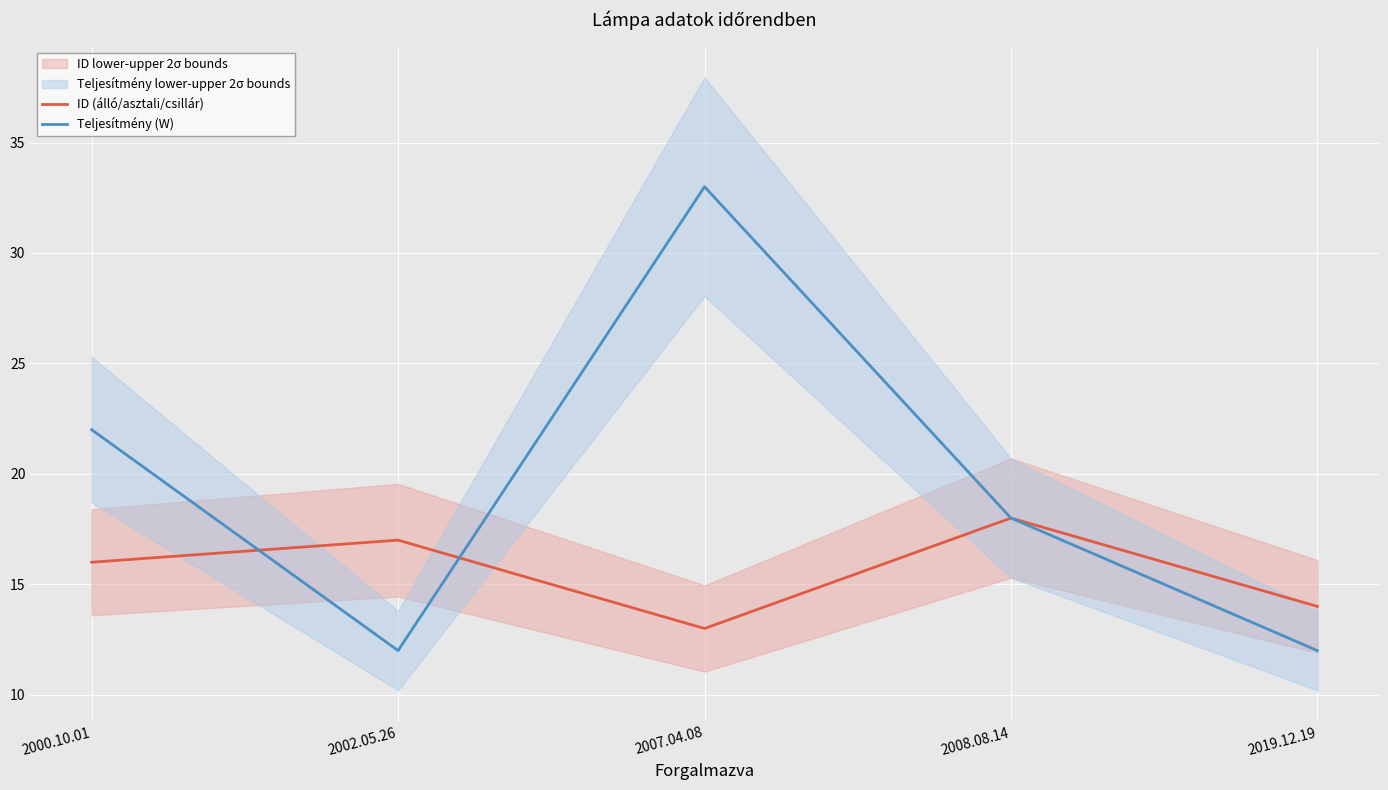

The ID (álló/asztali/csillár) series shows 6 at 2002.05.26. True or false?

False